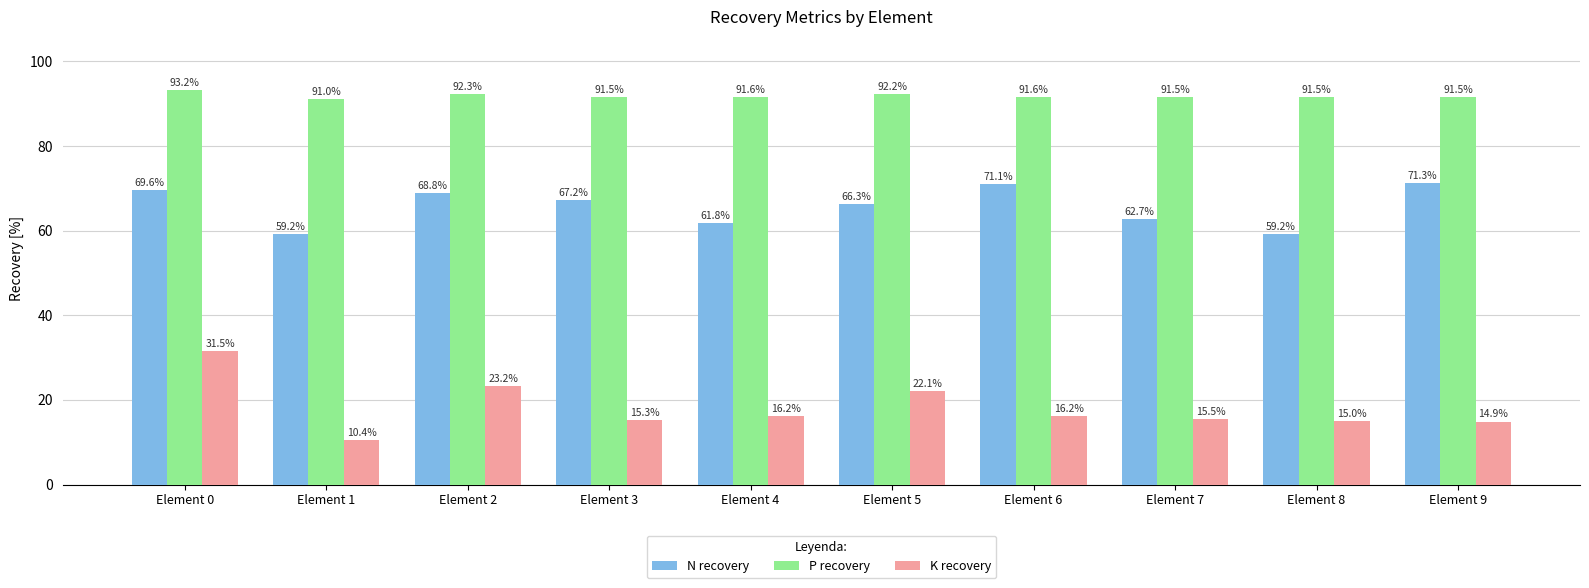

How many bars are there in each group?

3